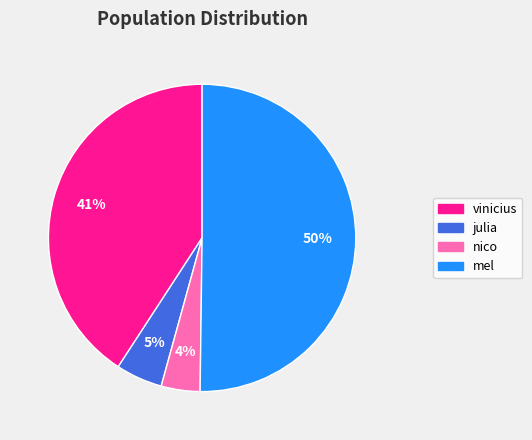

Which category accounts for the majority?

mel